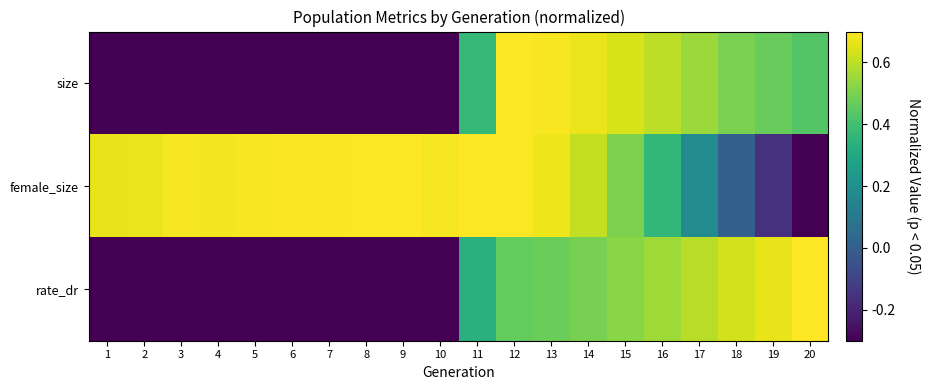

Which category has the highest value across all series?

12